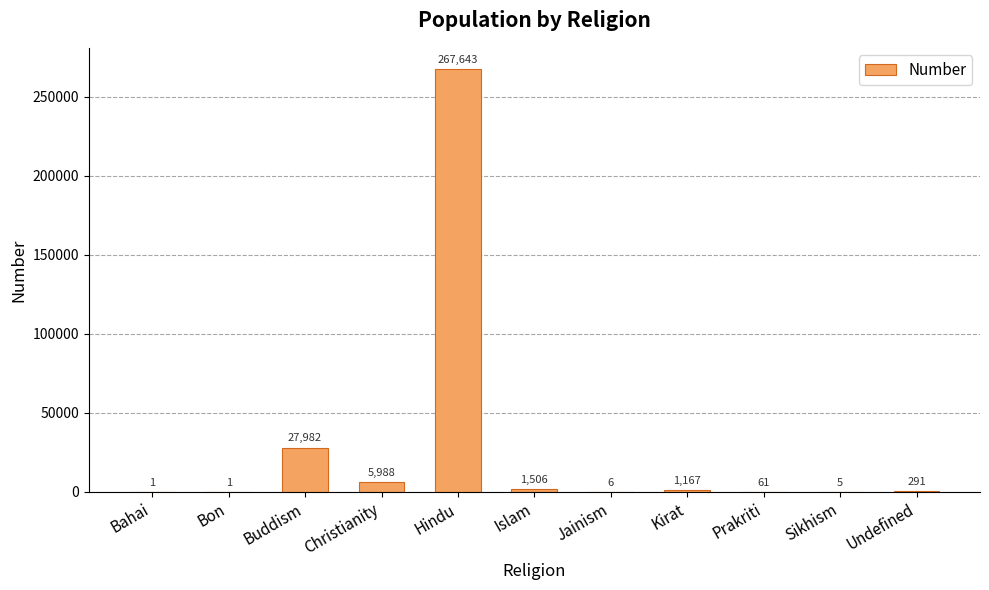

What is the approximate value at Buddism, to the nearest 100?

28000